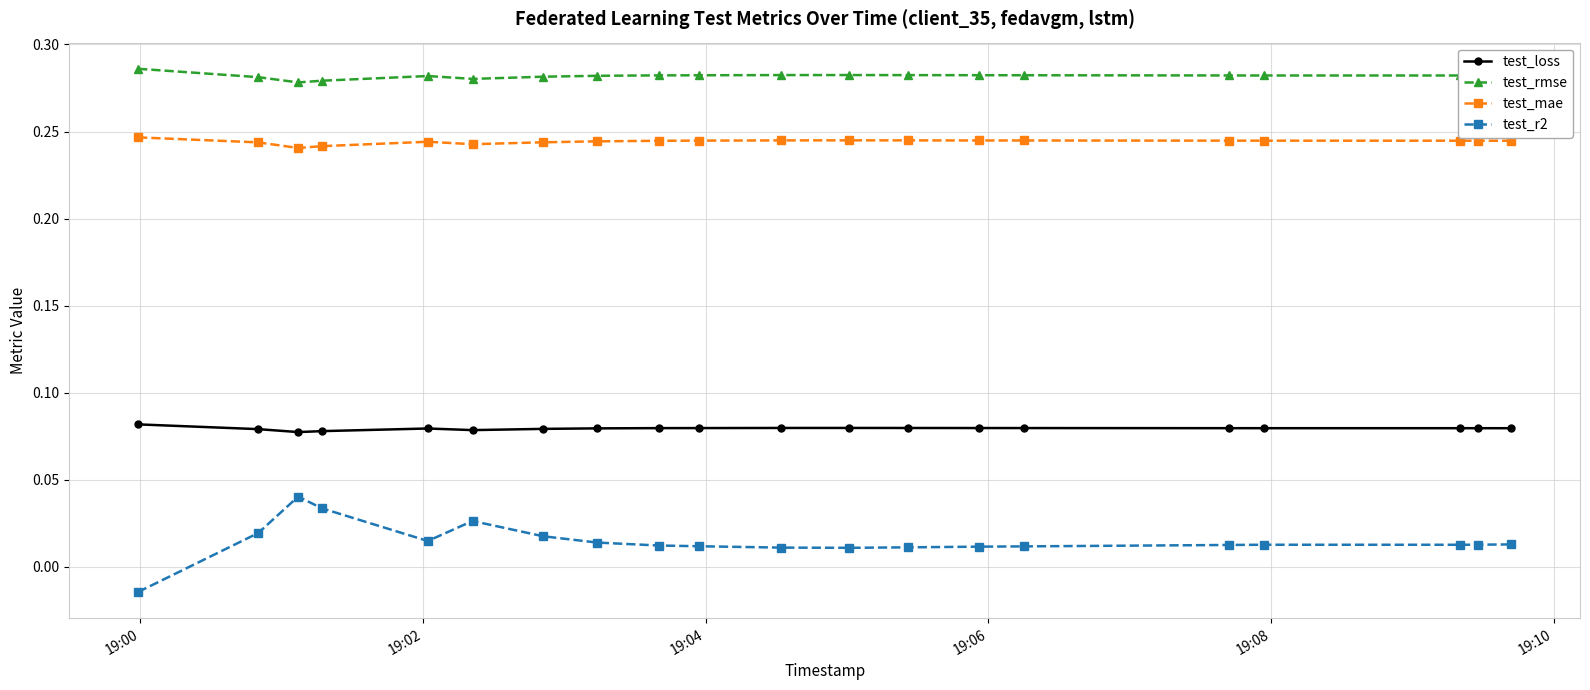

True or false: test_r2 and test_rmse intersect in this chart.

False